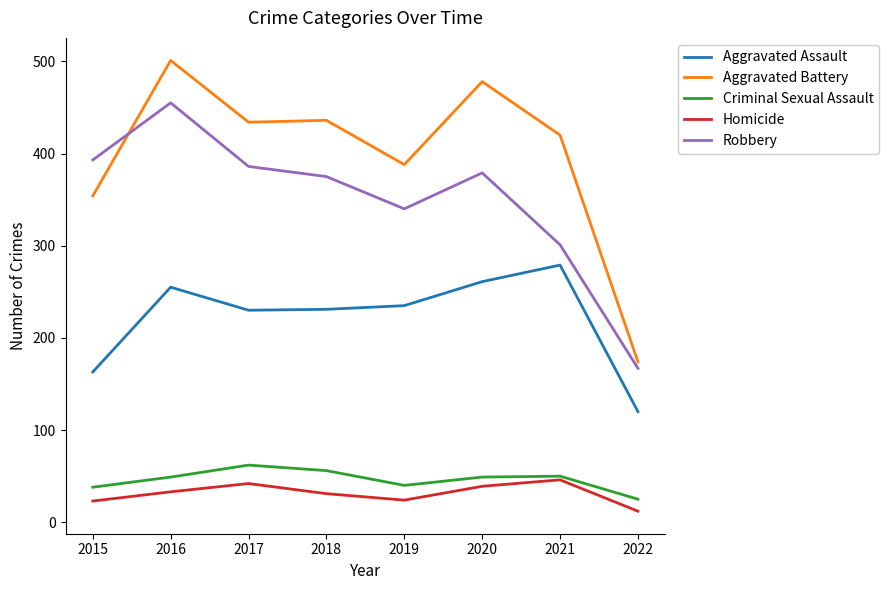

Does the chart display data point markers on the line(s)?

No